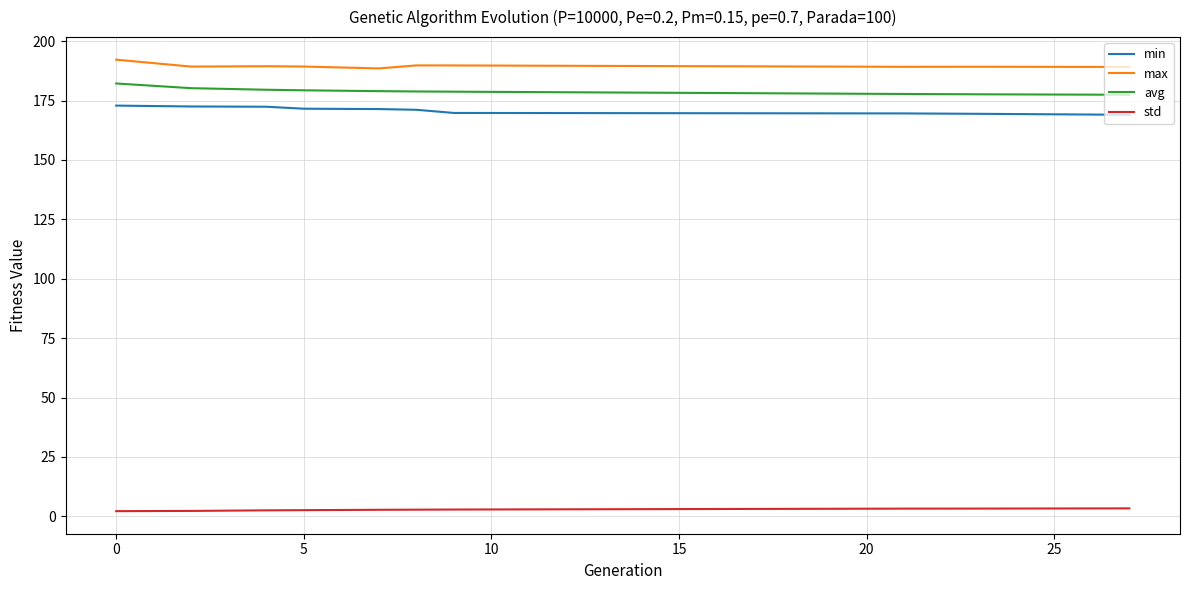

How many lines are shown in the chart?

4